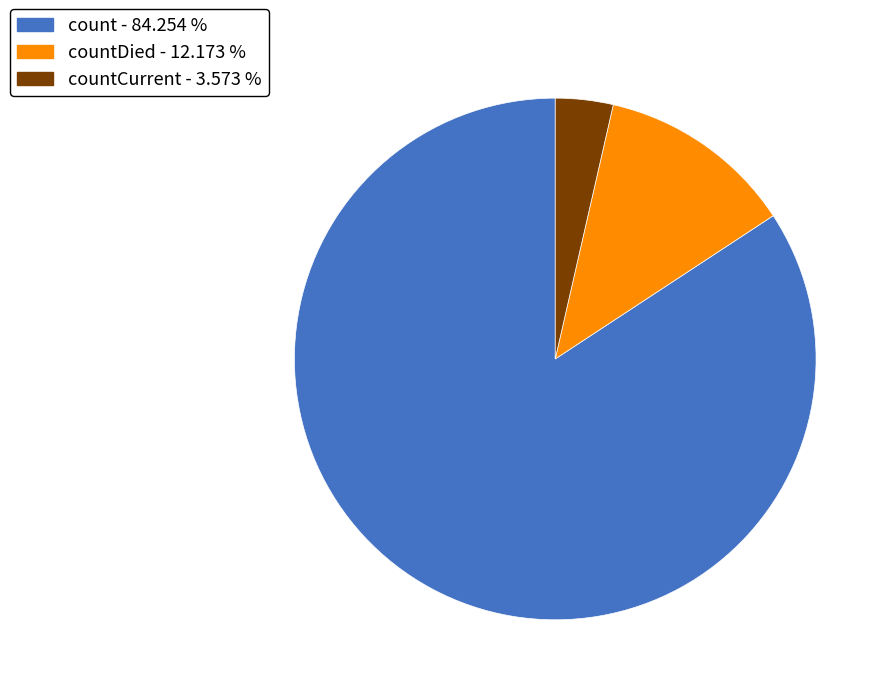

Does any single category account for the majority?

Yes